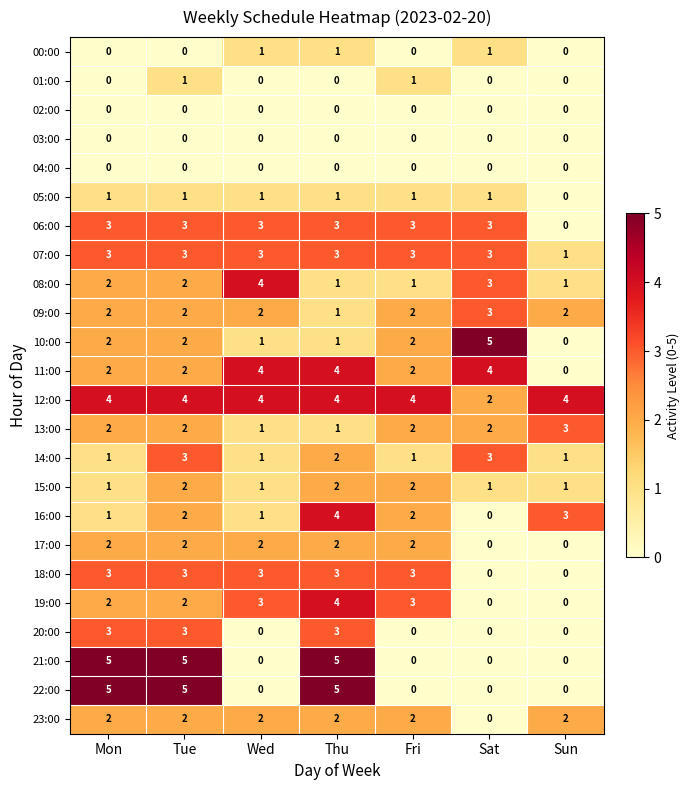

How many data points does each series have?

7